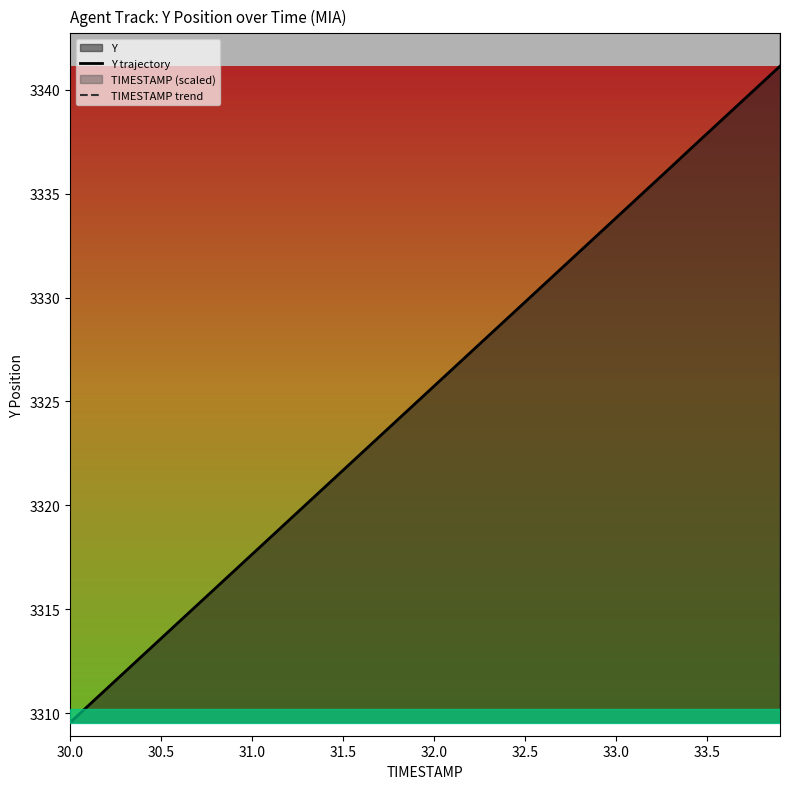

Which series has the widest spread of values?

Y trajectory